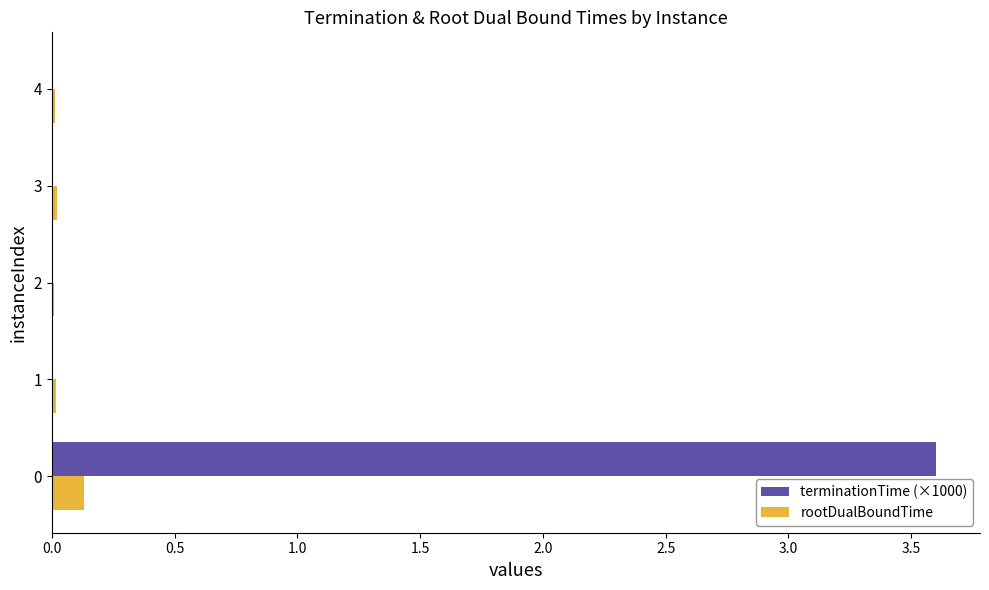

The terminationTime (×1000) series shows 3.6 at 0. True or false?

True